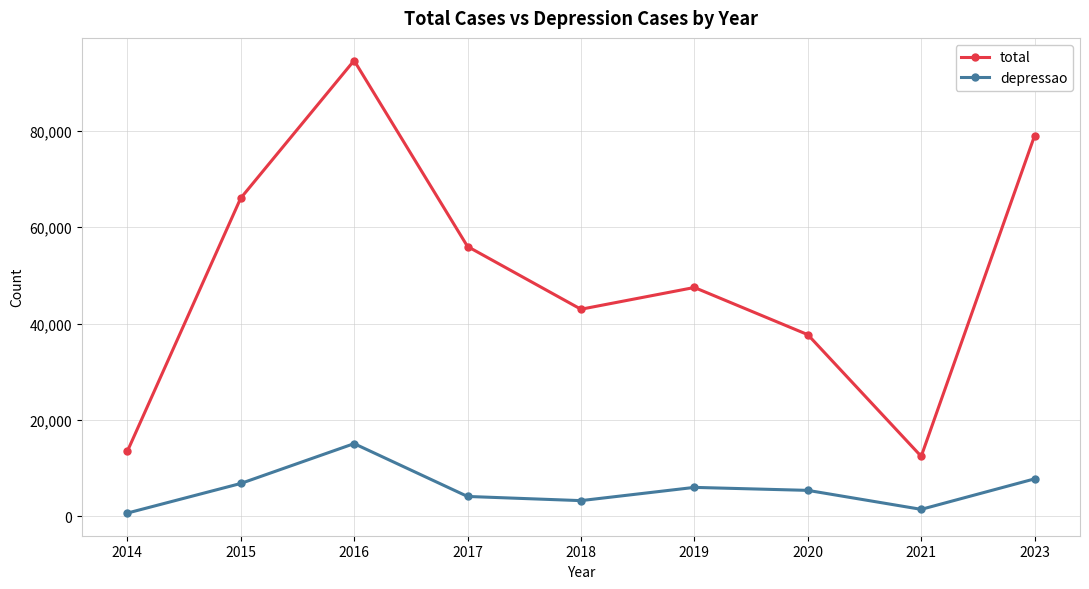

How many interior local valleys does the depressao series have?

2